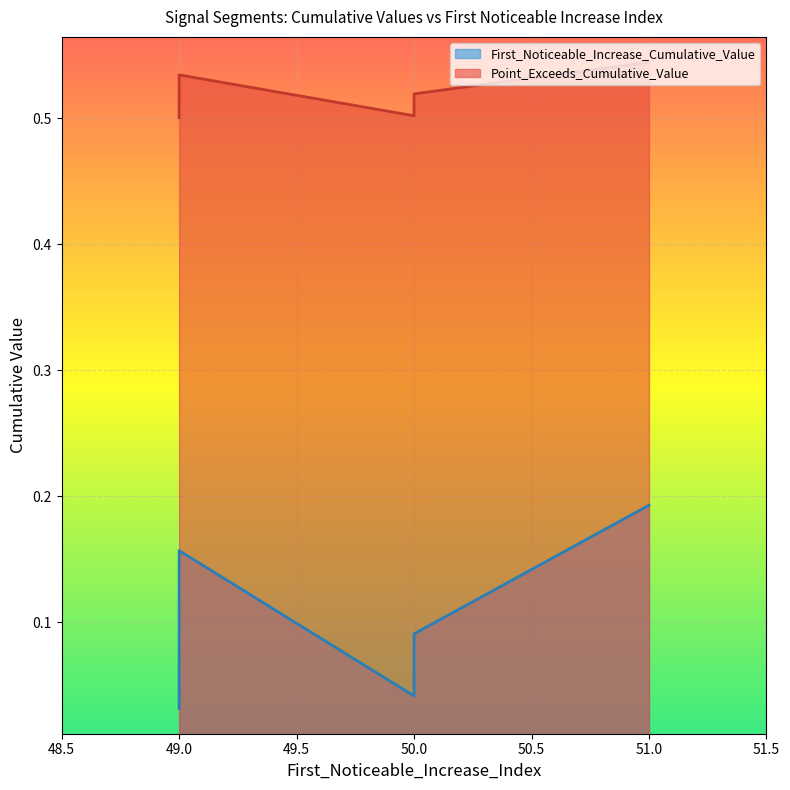

Where is First_Noticeable_Increase_Cumulative_Value nearest to the value 0?

49